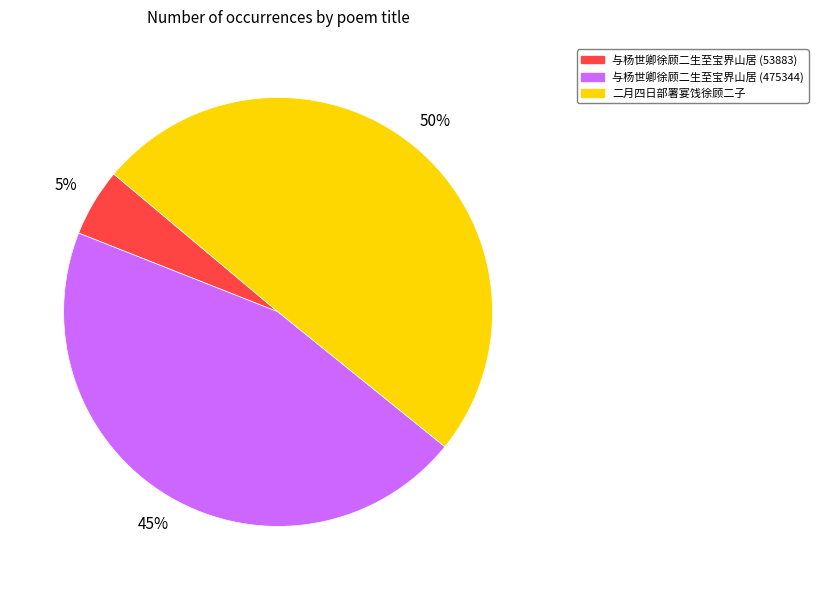

Is 与杨世卿徐顾二生至宝界山居 (53883) the majority of the pie?

No